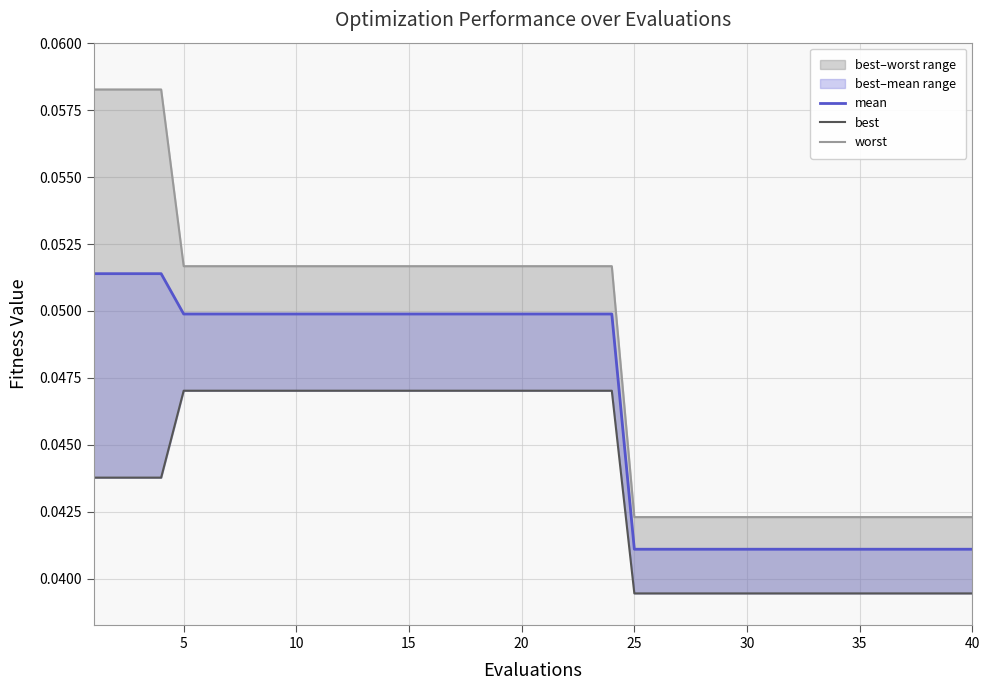

Which series has the largest total across all categories?

worst